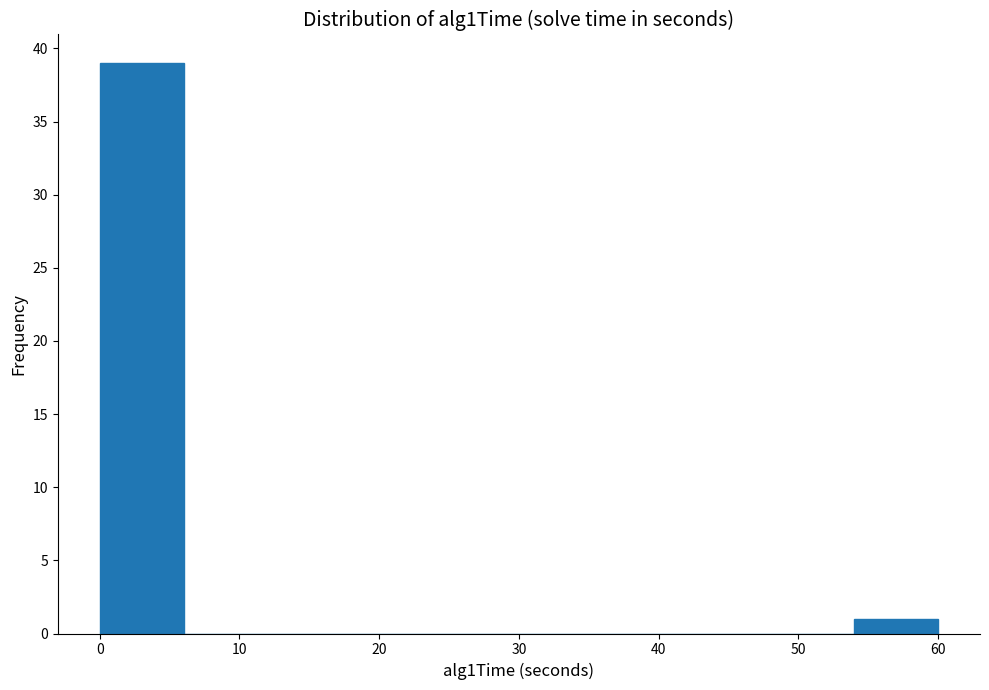

Reading left to right, list every bar in this chart as the range it spans on the x-axis followed by its height. Neither the bar edges nor the heights are printed on the chart, so give them approximately, as read against the axes.

0 to 6: 39
6 to 12: 0
12 to 18: 0
18 to 24: 0
24 to 30: 0
30 to 36: 0
36 to 42: 0
42 to 48: 0
48 to 54: 0
54 to 60: 1